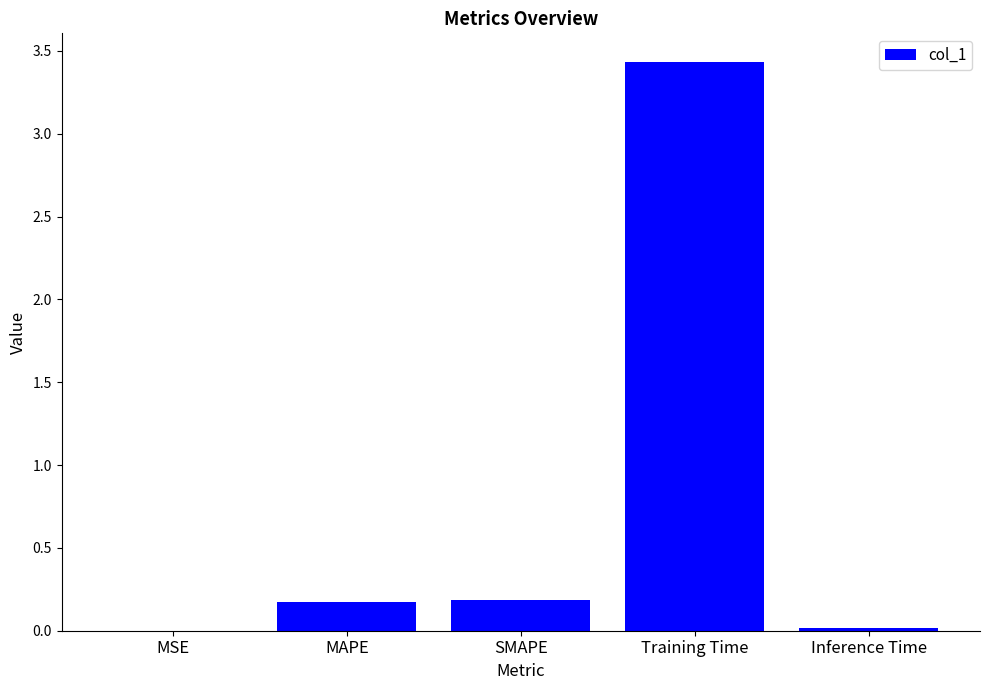

What is the change in value from SMAPE to Inference Time?

-0.2